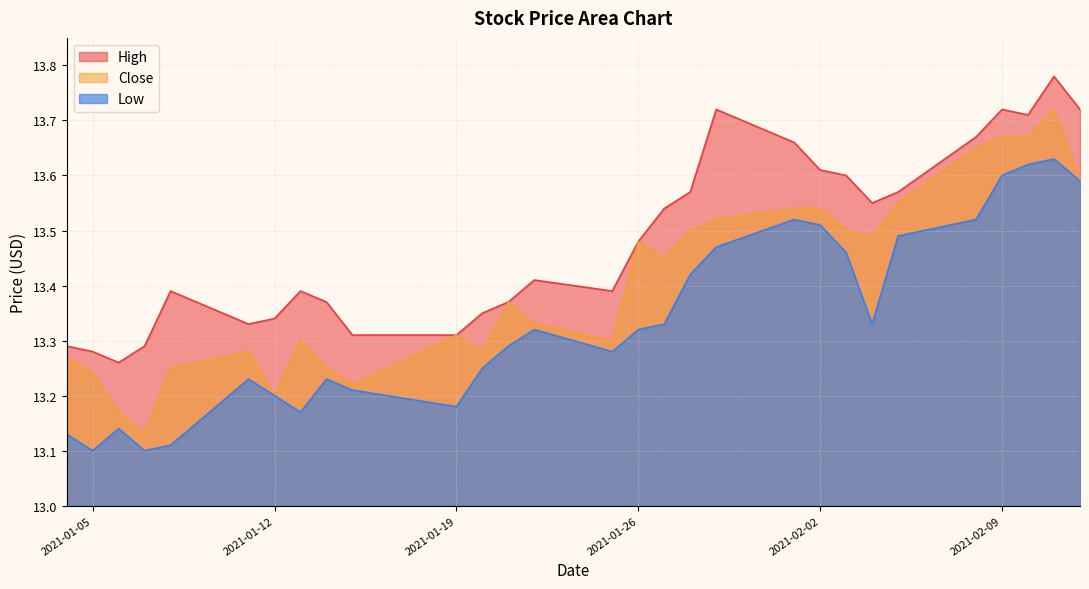

What is the label of the 5th point from the left?

2021-01-08